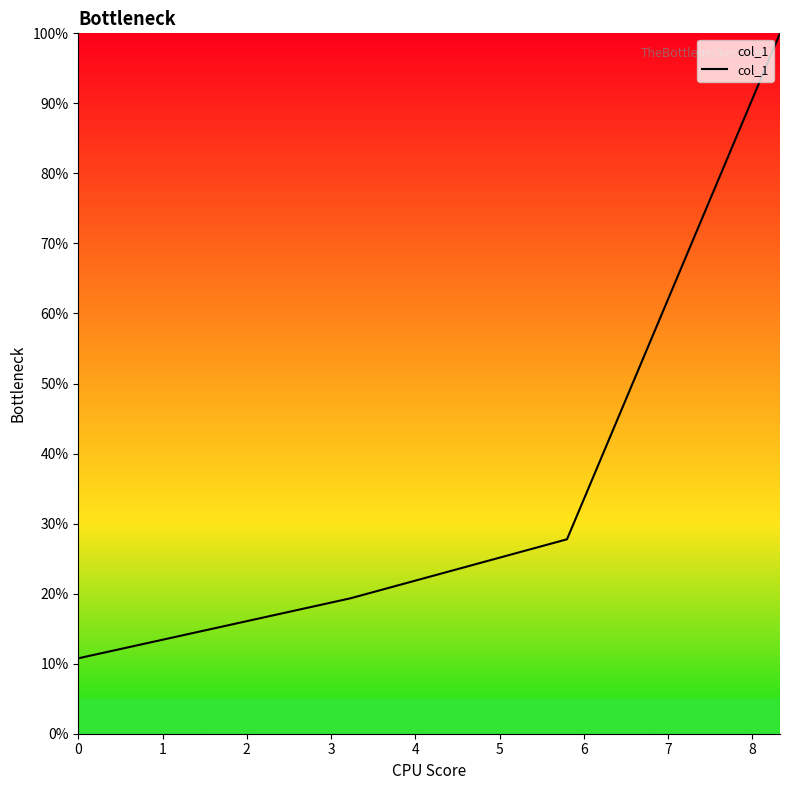

What is the difference between the maximum and minimum values?

89.2